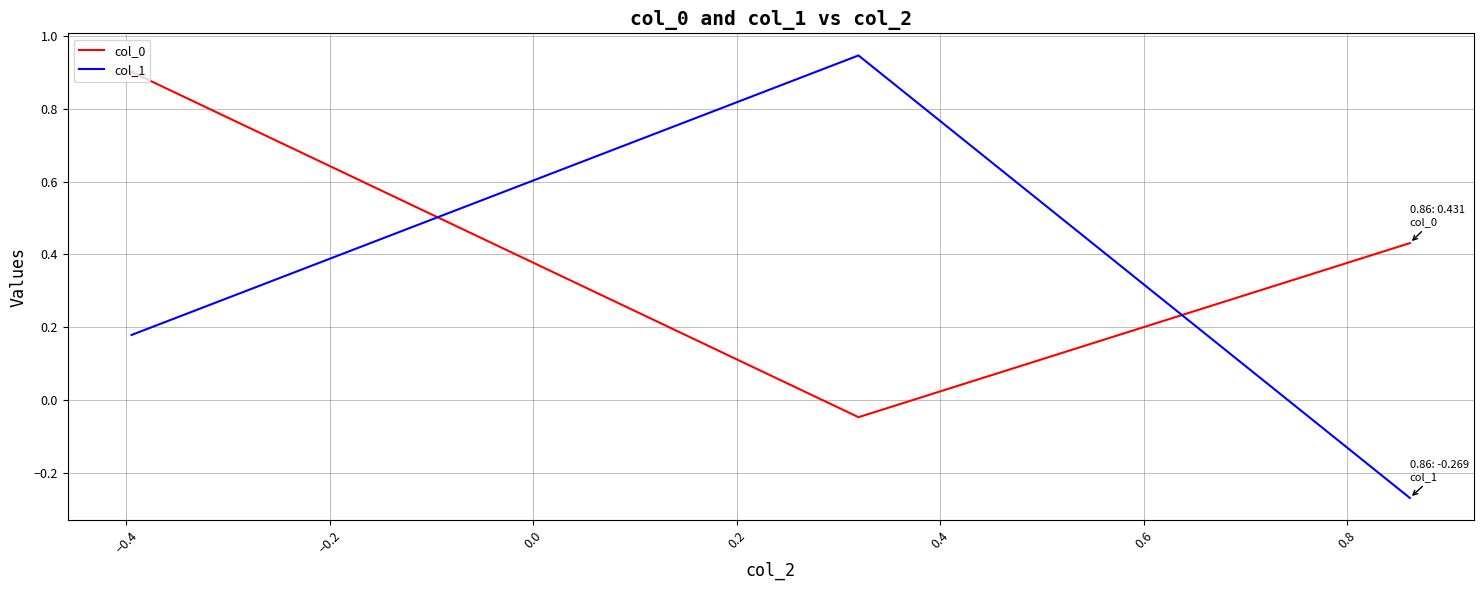

Which series has the largest range (max minus min)?

col_1